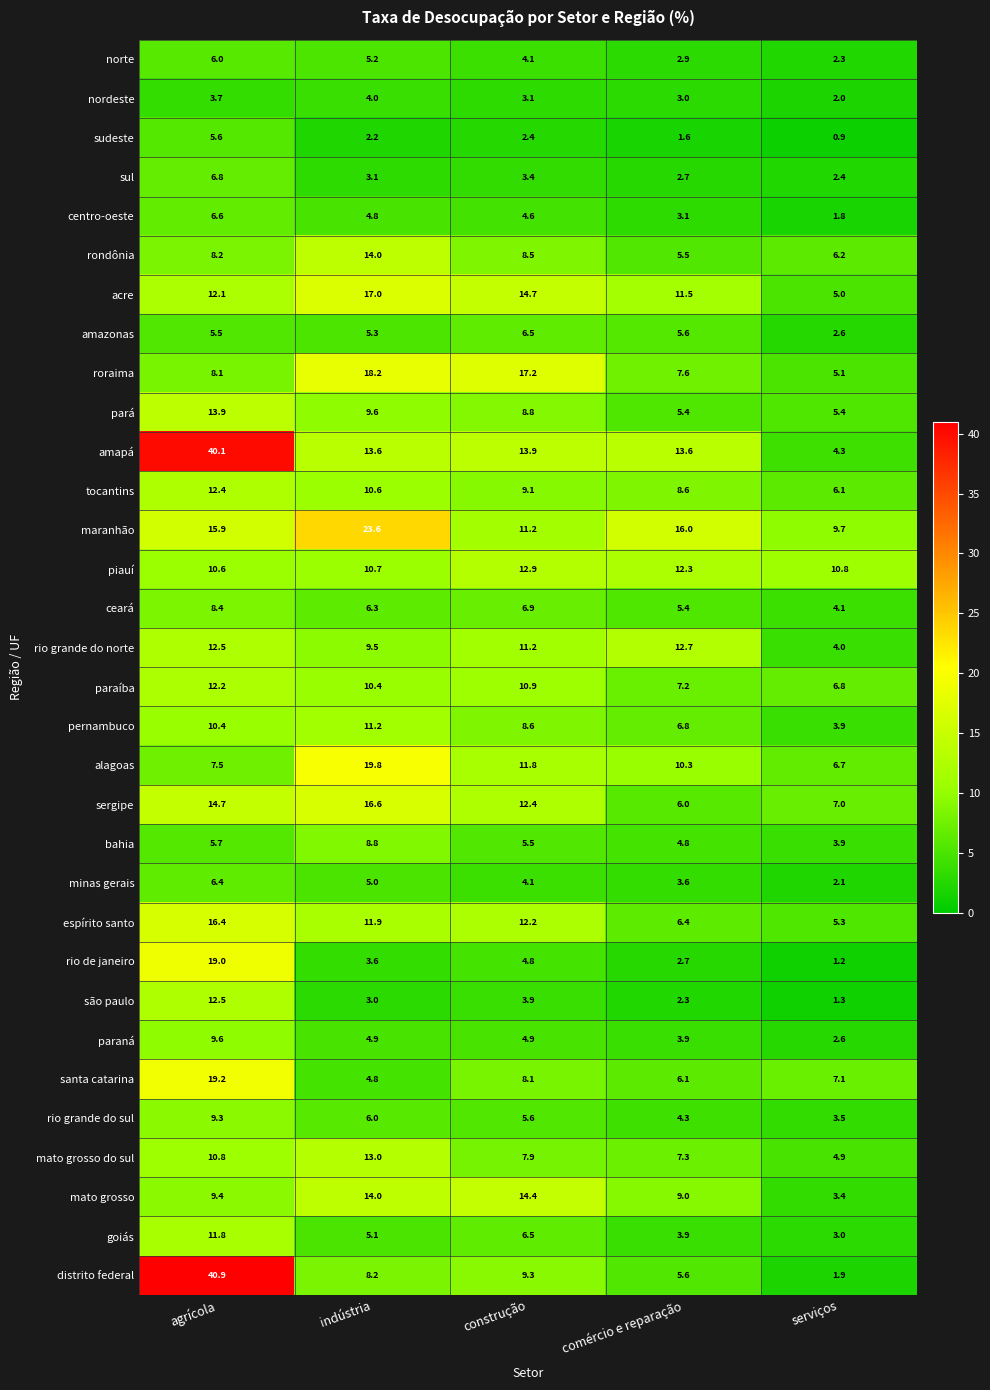

What is the spread (max minus min) of values at agrícola?

37.2